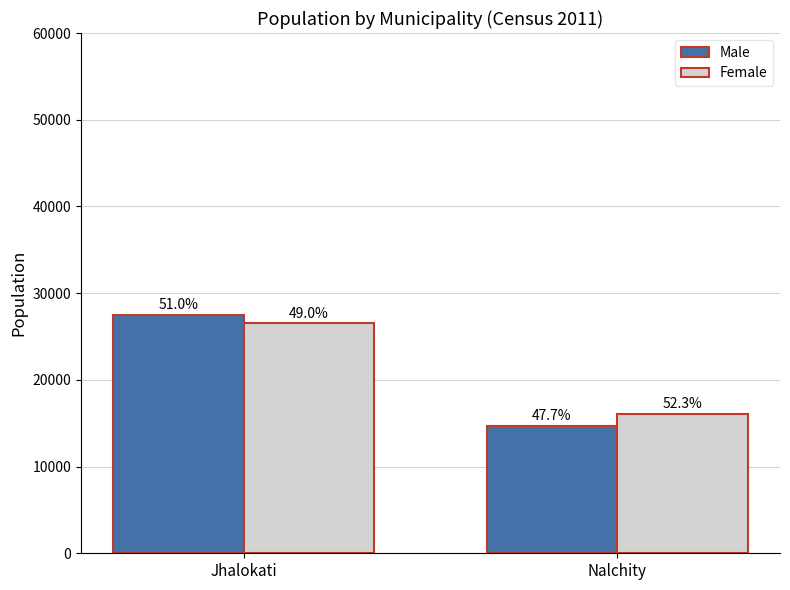

Between Jhalokati and Nalchity, which series saw the biggest shift?

Male